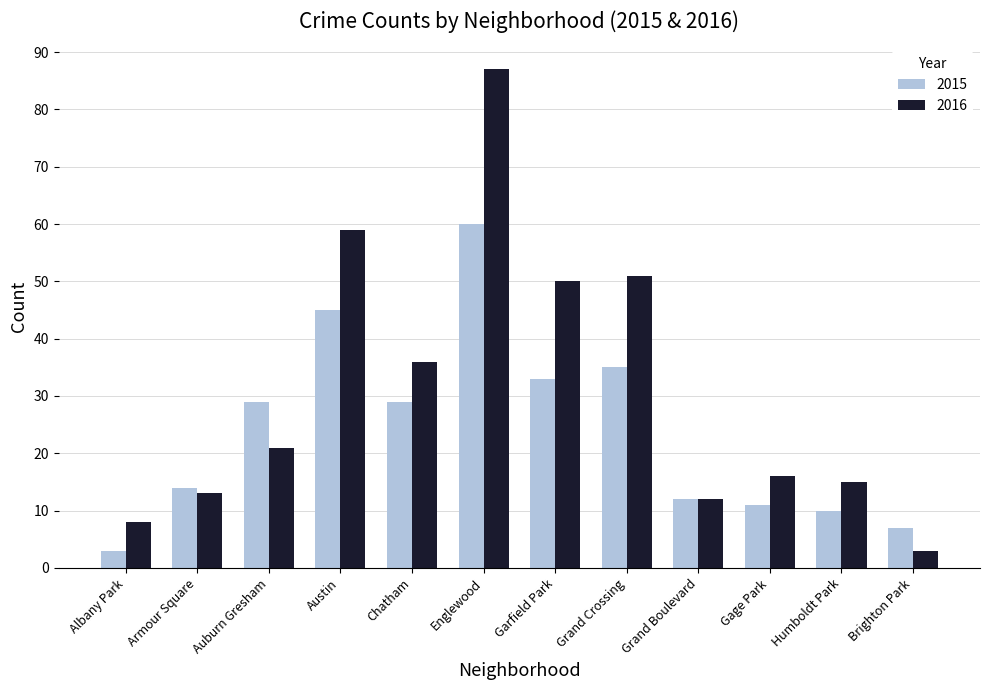

What is the difference between the 2015 values at Grand Boulevard and Garfield Park?

21